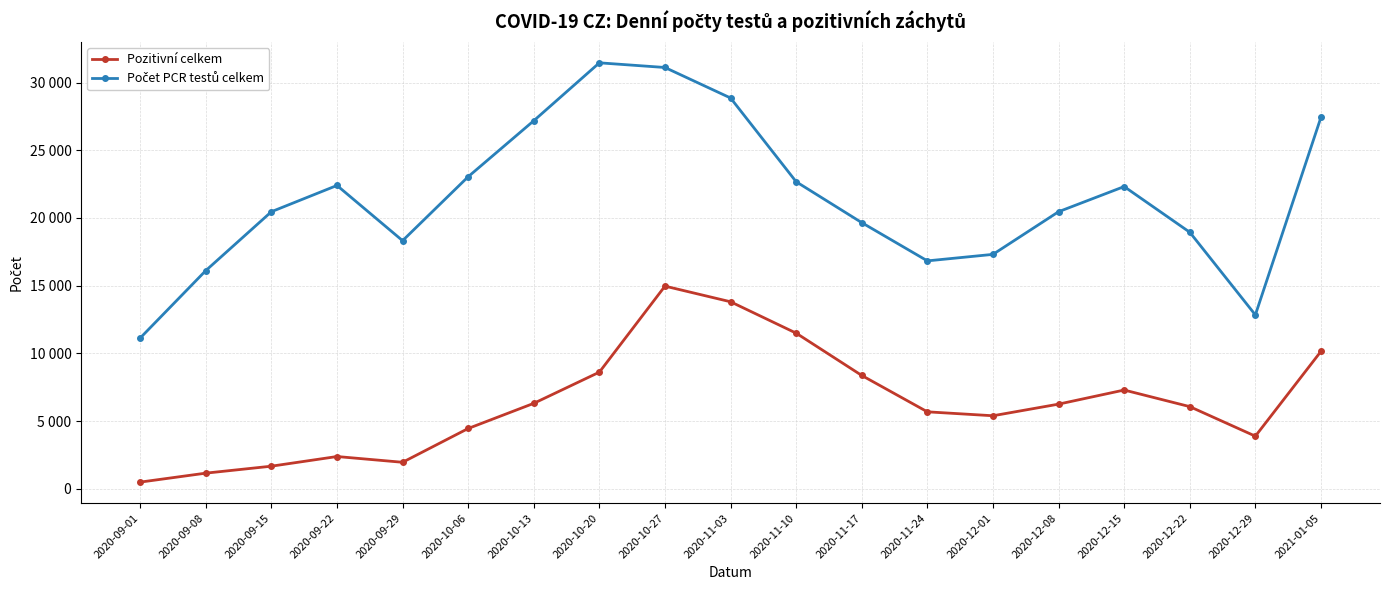

Is this an area chart (filled region under the line)?

No